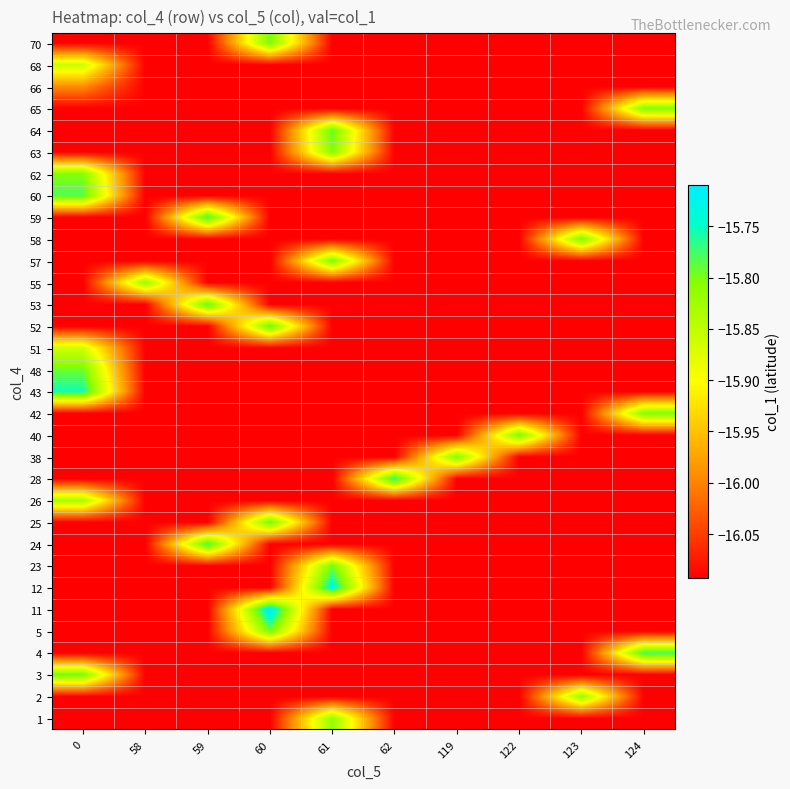

Between 62 and 122, which is larger?

62